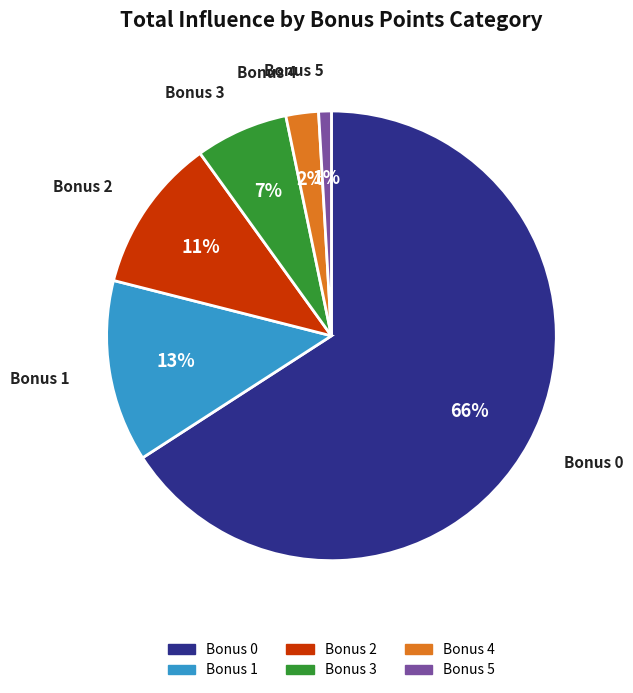

Is there a majority slice in this chart?

Yes